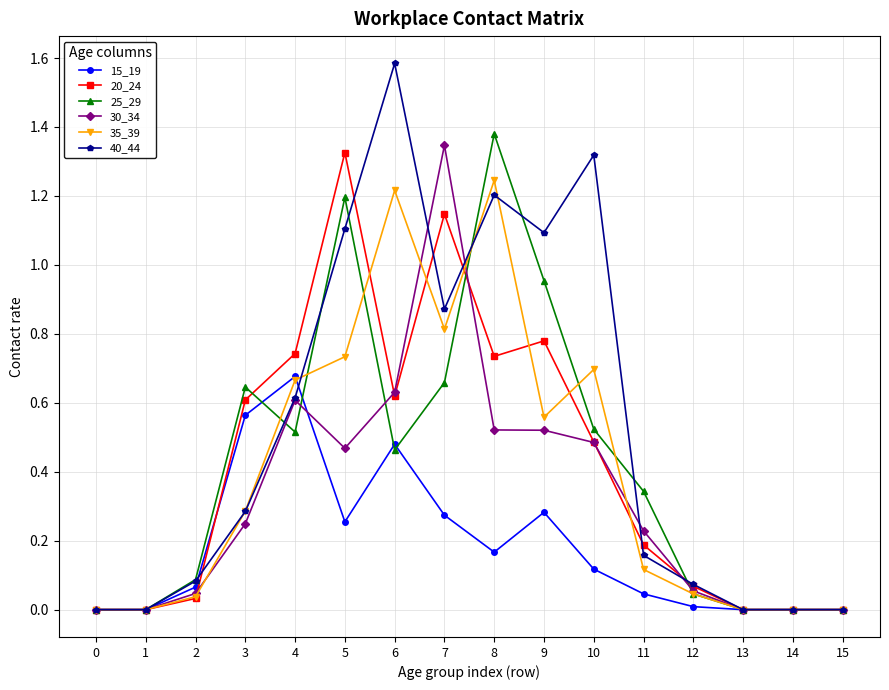

Which series has the largest range (max minus min)?

40_44